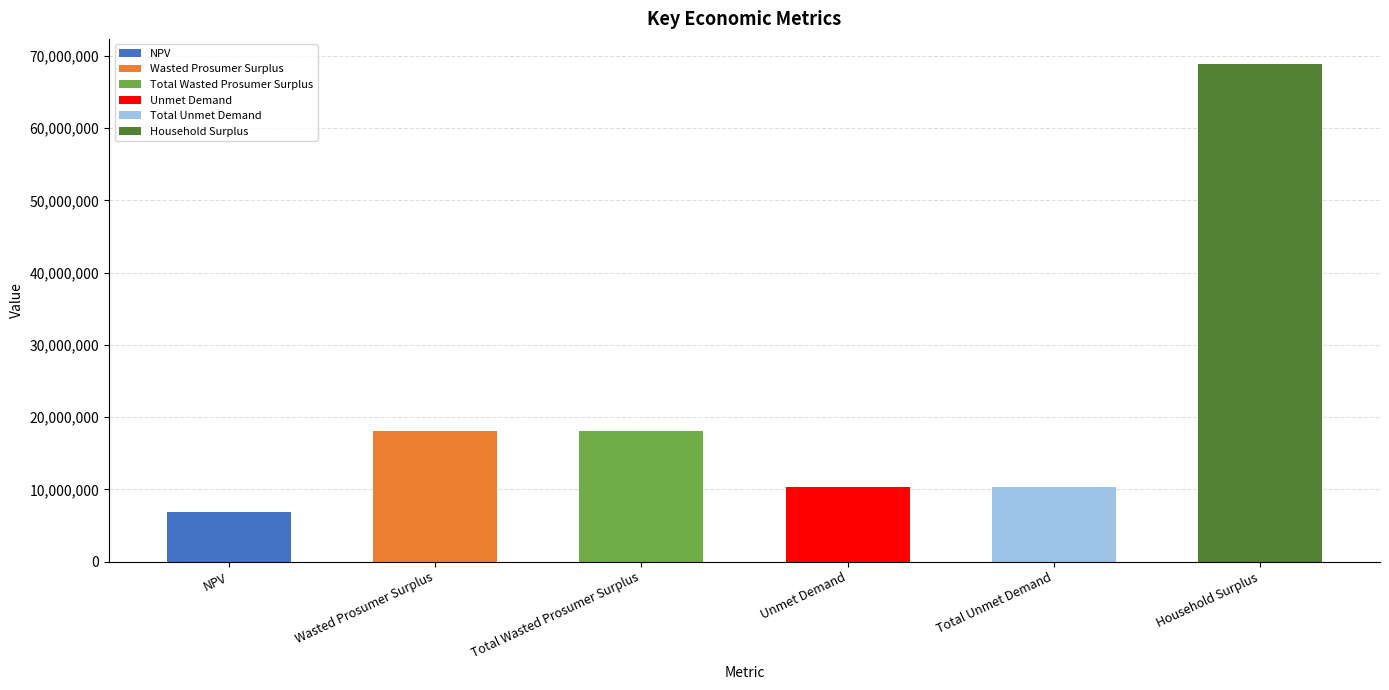

Between Household Surplus and Total Unmet Demand, which is larger?

Household Surplus